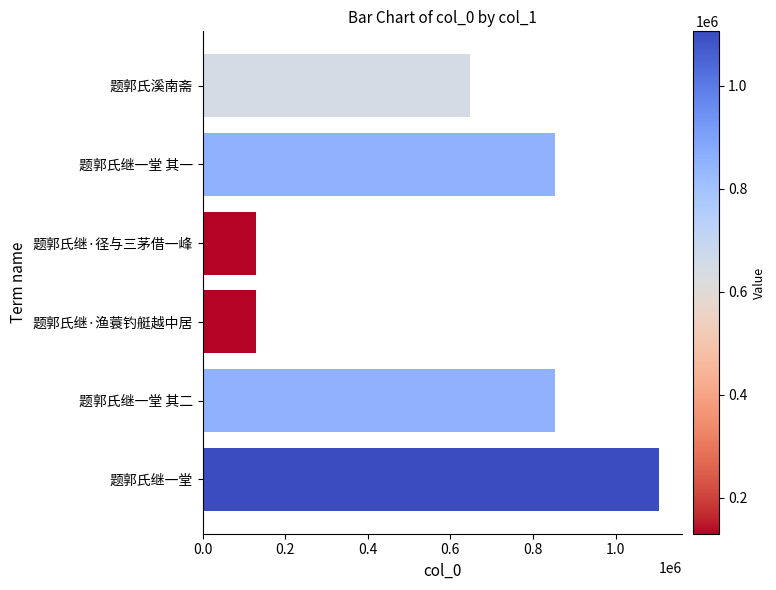

Approximately how many times larger is the value at 题郭氏继一堂 其一 compared to 题郭氏继·渔蓑钓艇越中居?

6.6